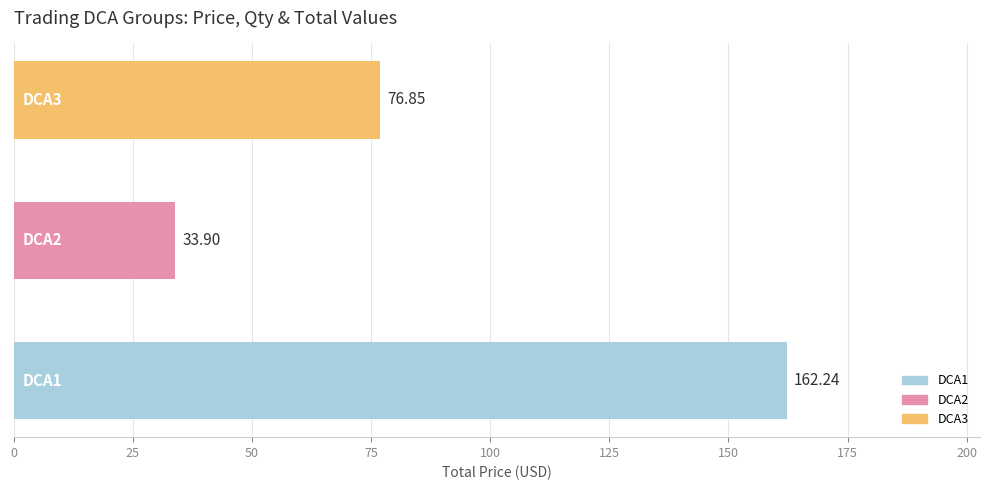

Count the number of data series in this chart.

1